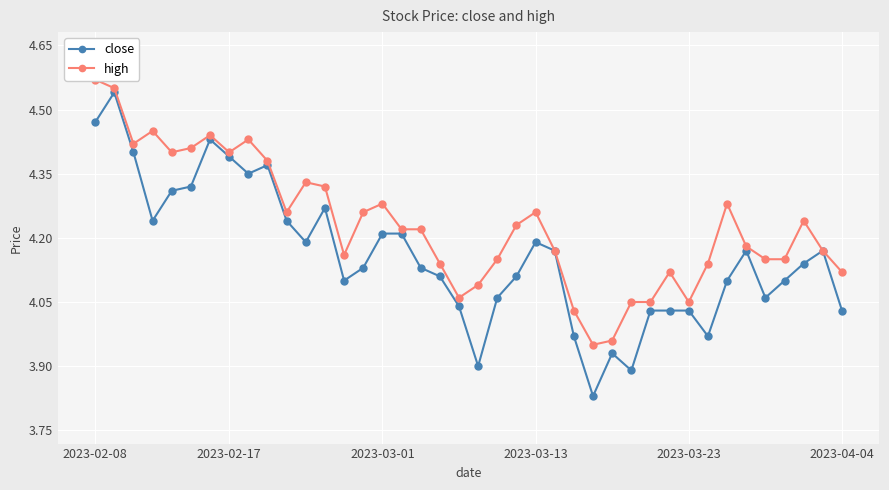

What is the difference between the second highest and minimum values in the high series?

0.6